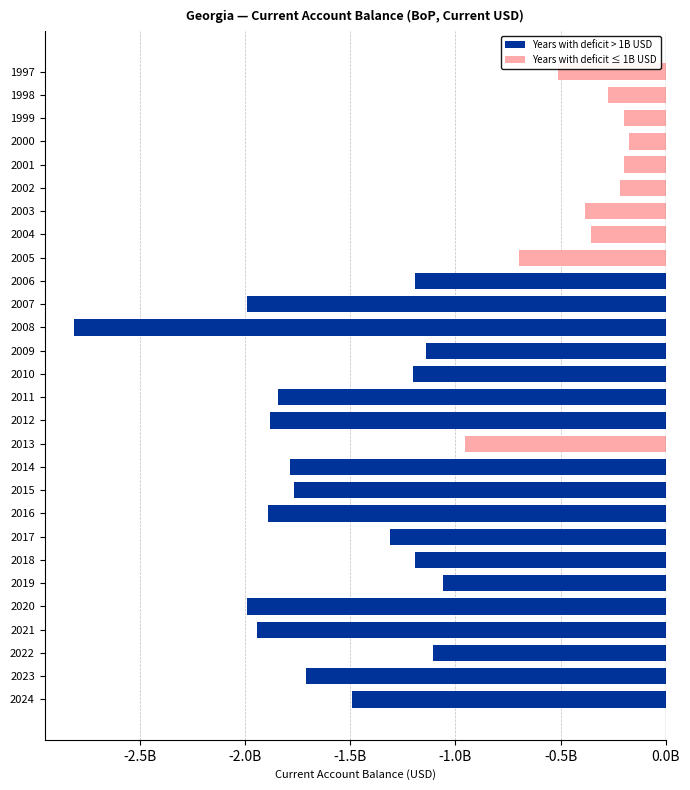

Does the chart contain any negative values?

Yes